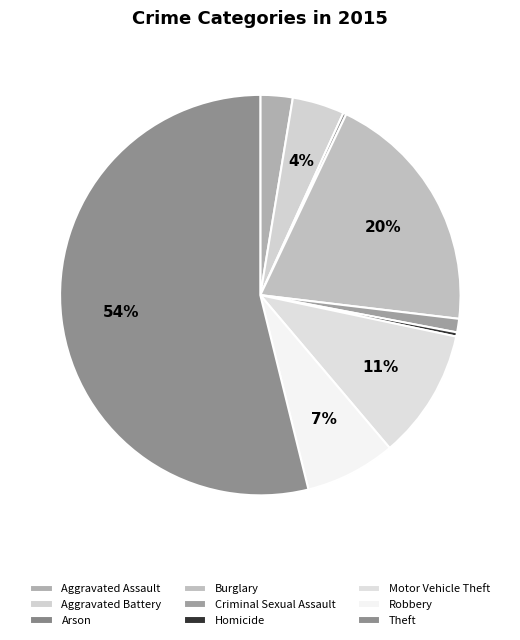

How many slices are in this pie chart?

9